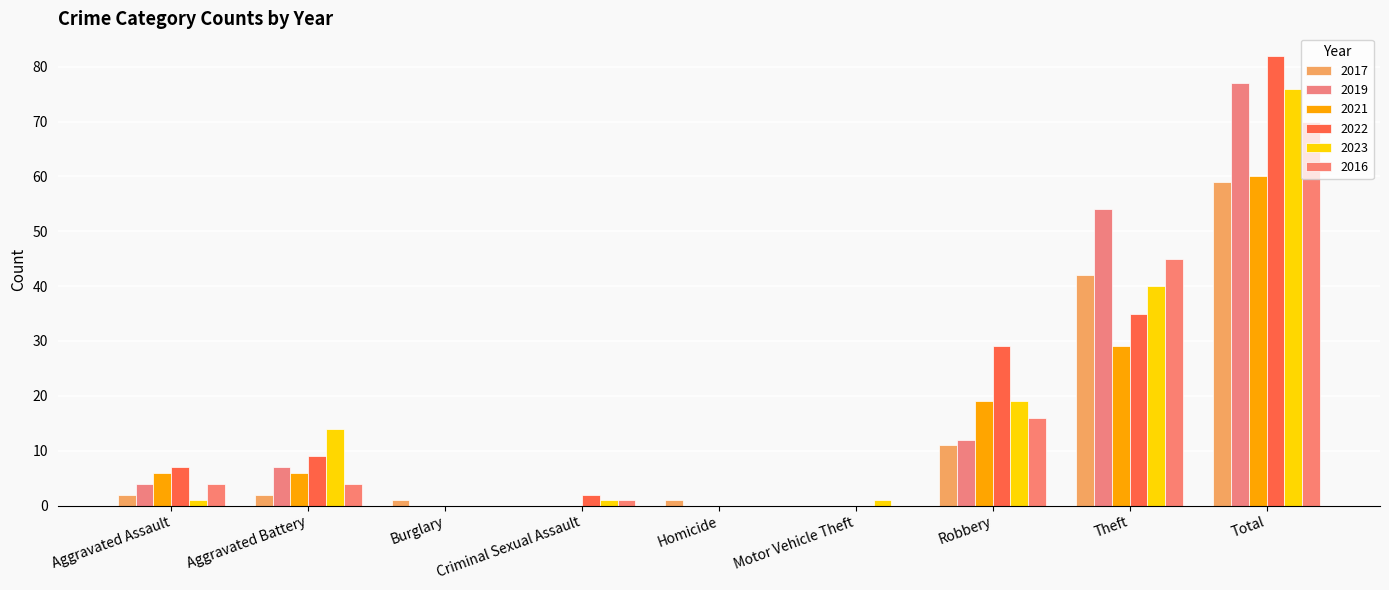

How many data points does each series have?

9